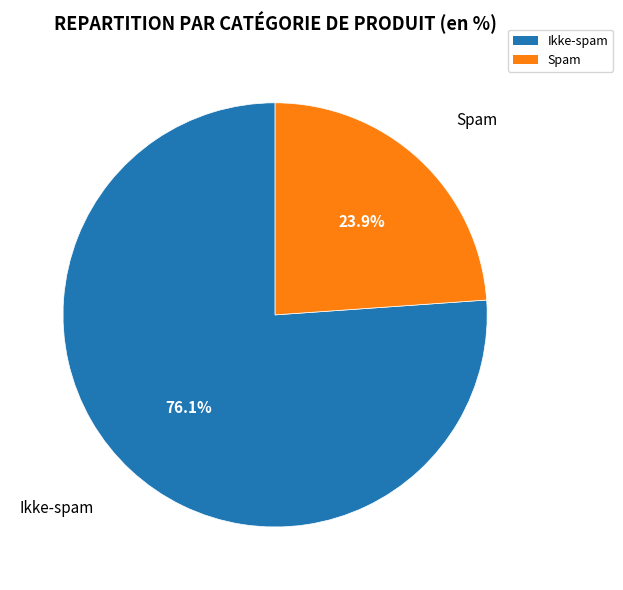

To the nearest percent, what is the difference between the Ikke-spam and Spam slice percentages?

52%